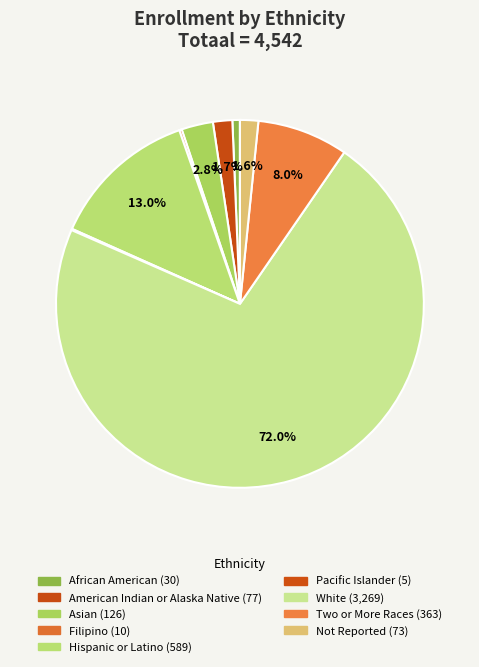

To the nearest percent, what is the difference between the Hispanic or Latino and Two or More Races slice percentages?

5%